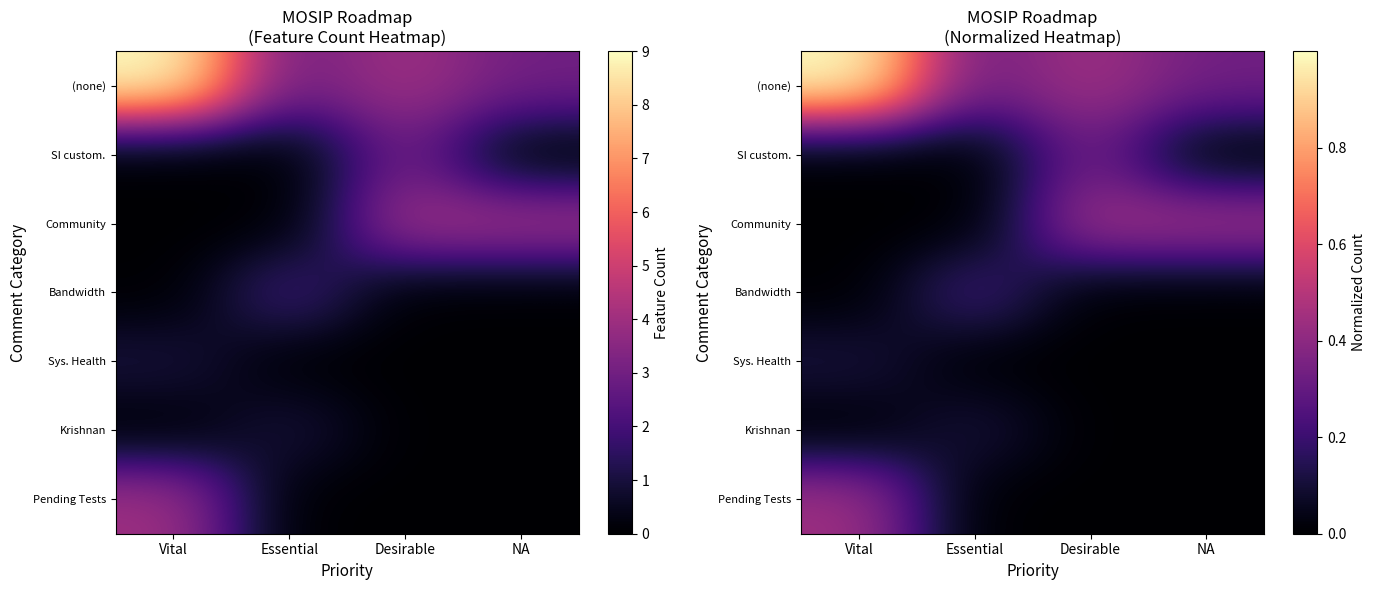

The Krishnan series shows 0.0 at NA. True or false?

True